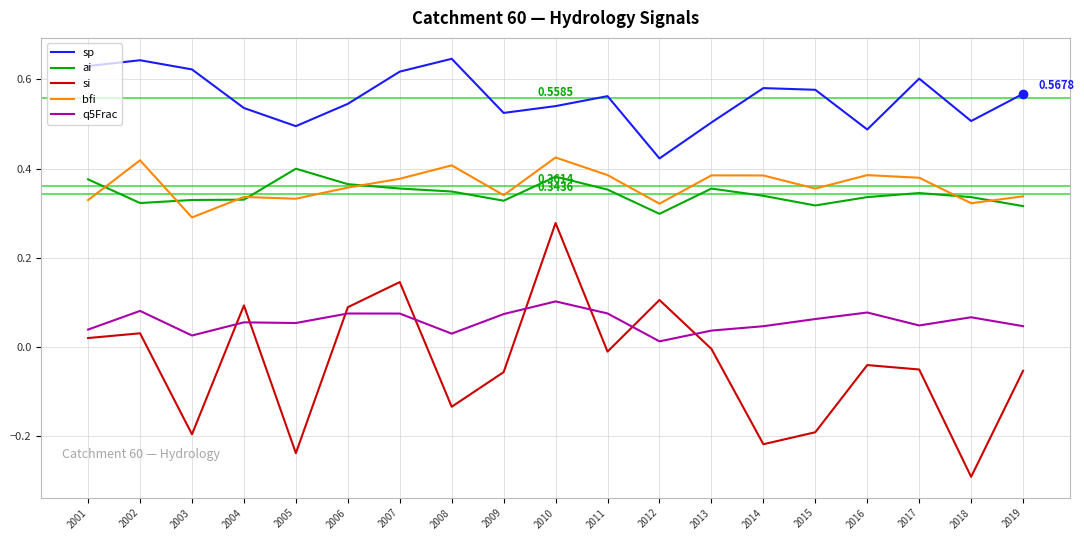

How many bfi values are between 0 and 1?

19